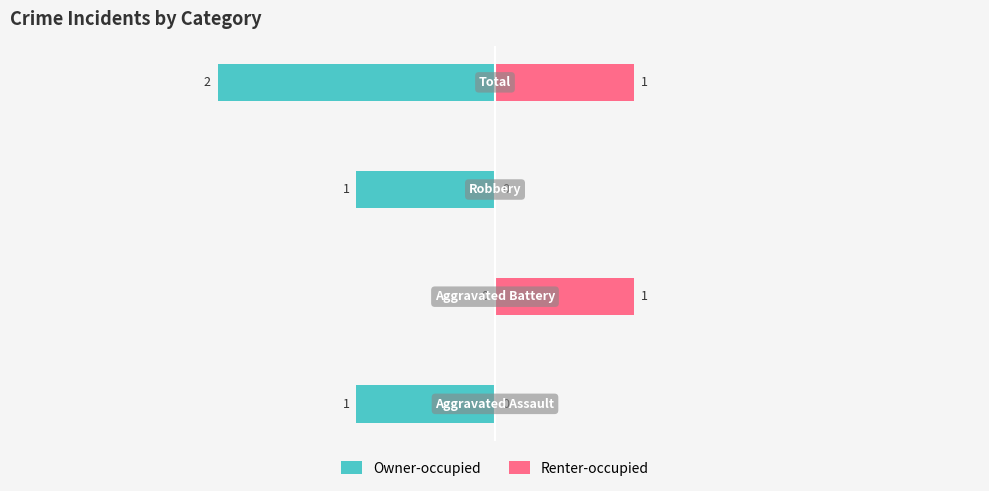

Reading left to right, list all the values displayed in this chart.

Owner-occupied: -1	0	-1	-2
Renter-occupied: 0	1	0	1